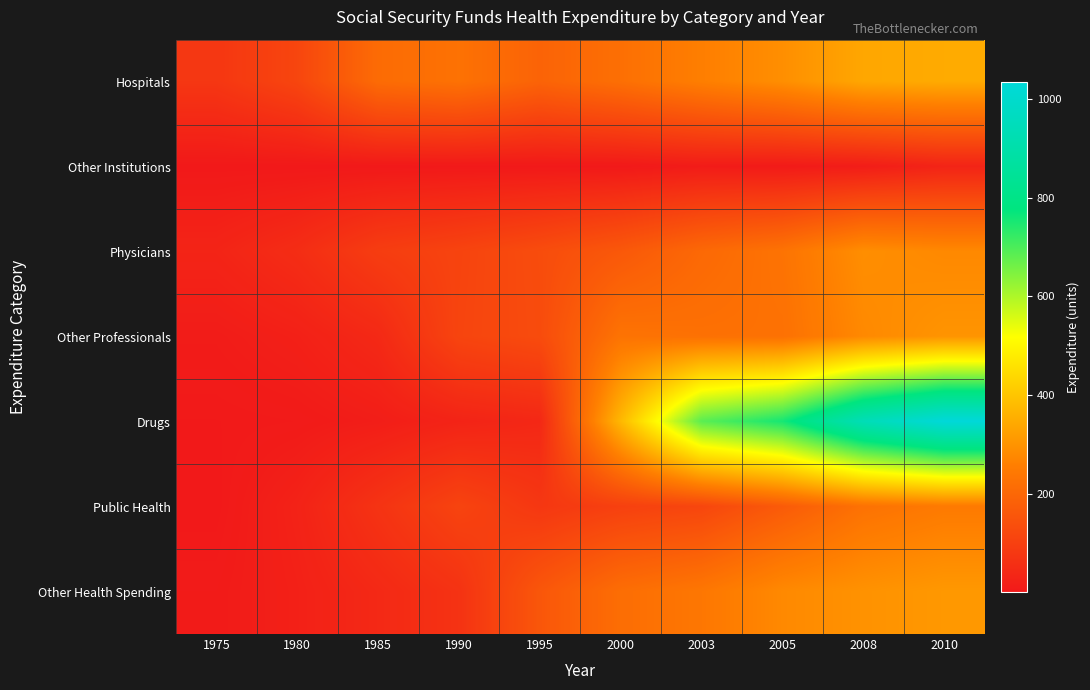

Reading left to right, what are all the values shown in this chart?

Hospitals: 1975=74.9	1980=112.9	1985=209.6	1990=224.8	1995=188.8	2000=218.8	2003=257.2	2005=291.1	2008=339.9	2010=347.8
Other Institutions: 1975=0.1	1980=0.1	1985=0.2	1990=0.6	1995=0.6	2000=0.6	2003=7.5	2005=4.9	2008=10.4	2010=28.5
Physicians: 1975=28.8	1980=51.0	1985=91.0	1990=108.1	1995=130.1	2000=160.4	2003=202.9	2005=229.2	2008=290.3	2010=279.0
Other Professionals: 1975=8.8	1980=19.6	1985=41.0	1990=110.4	1995=128.0	2000=229.5	2003=222.5	2005=223.0	2008=279.6	2010=301.9
Drugs: 1975=2.0	1980=4.2	1985=12.6	1990=27.5	1995=37.8	2000=374.7	2003=684.7	2005=754.0	2008=937.2	2010=1035.2
Public Health: 1975=0.4	1980=24.4	1985=66.7	1990=108.0	1995=76.6	2000=100.0	2003=114.0	2005=166.9	2008=225.6	2010=246.3
Other Health Spending: 1975=6.1	1980=19.6	1985=40.8	1990=65.1	1995=156.2	2000=214.8	2003=238.2	2005=280.0	2008=298.0	2010=309.9